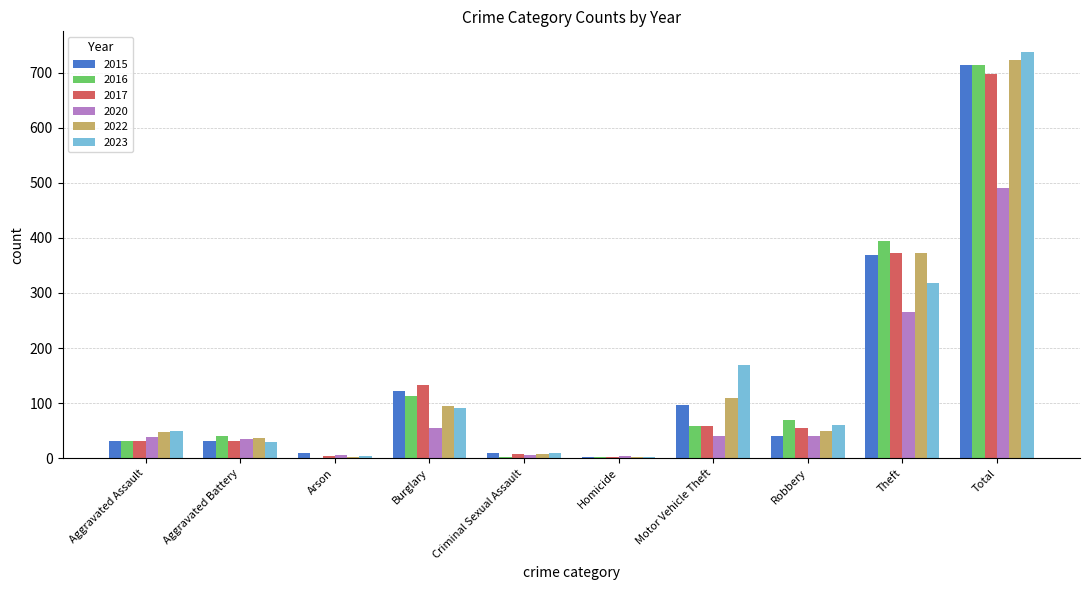

What is the spread (max minus min) of values at Robbery?

29